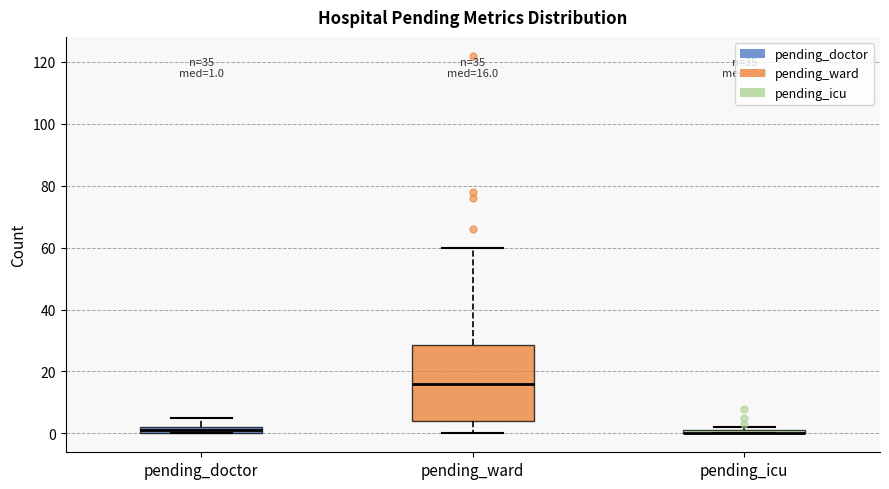

Comparing the boxes themselves (not the whiskers), which one is the tallest?

pending_ward